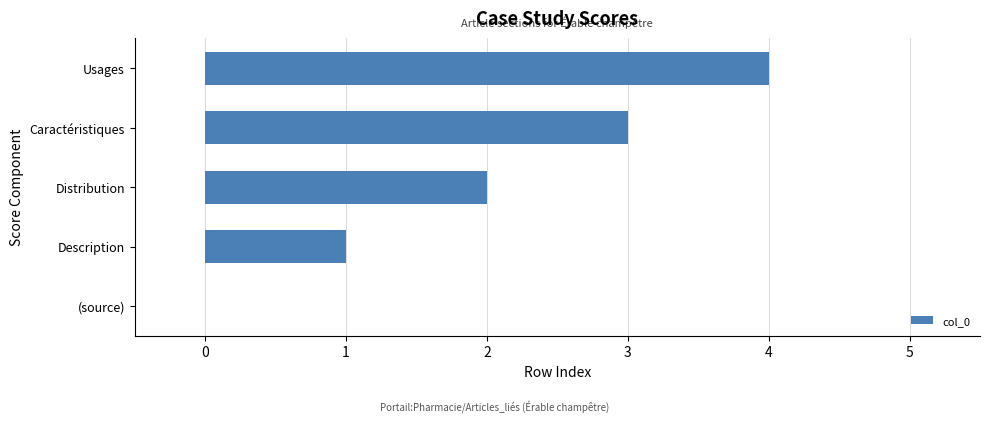

What value does the data have at Usages?

4